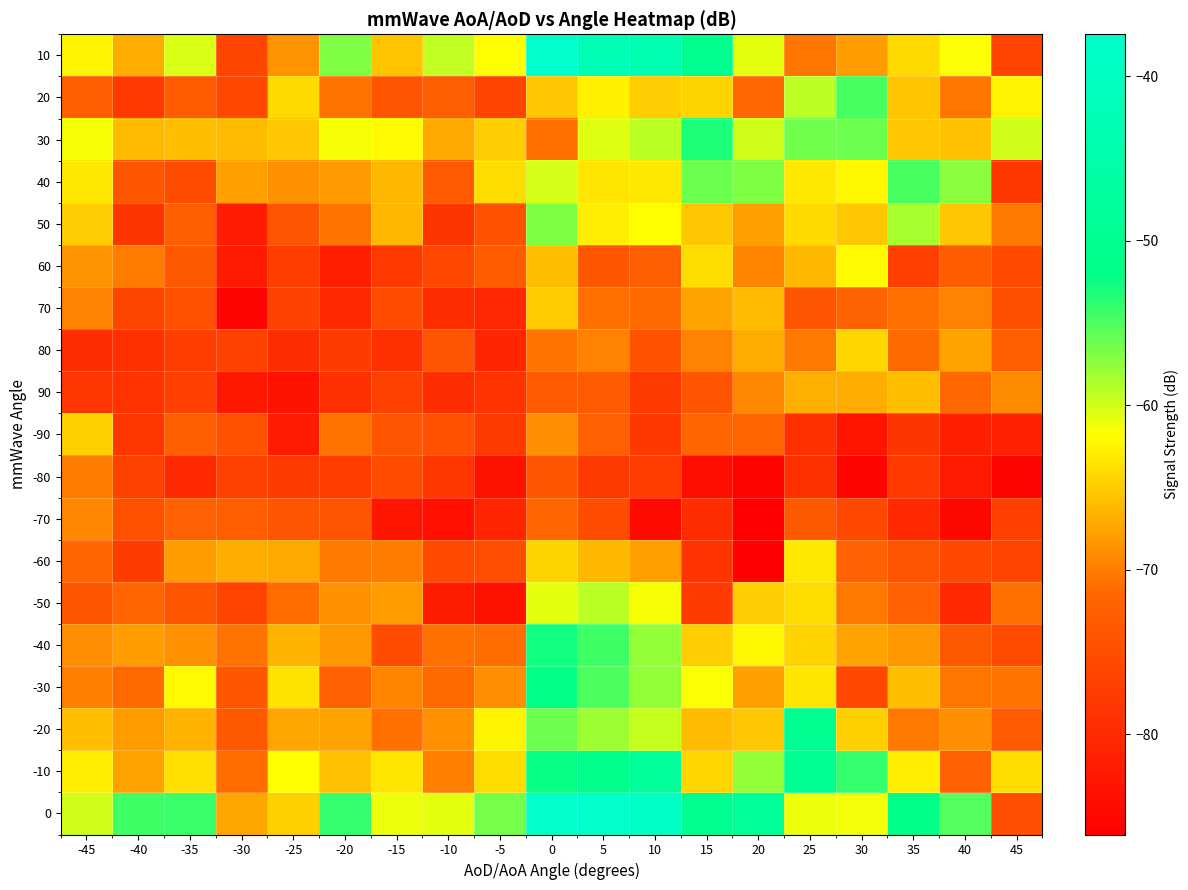

Count the number of categories in the chart.

19